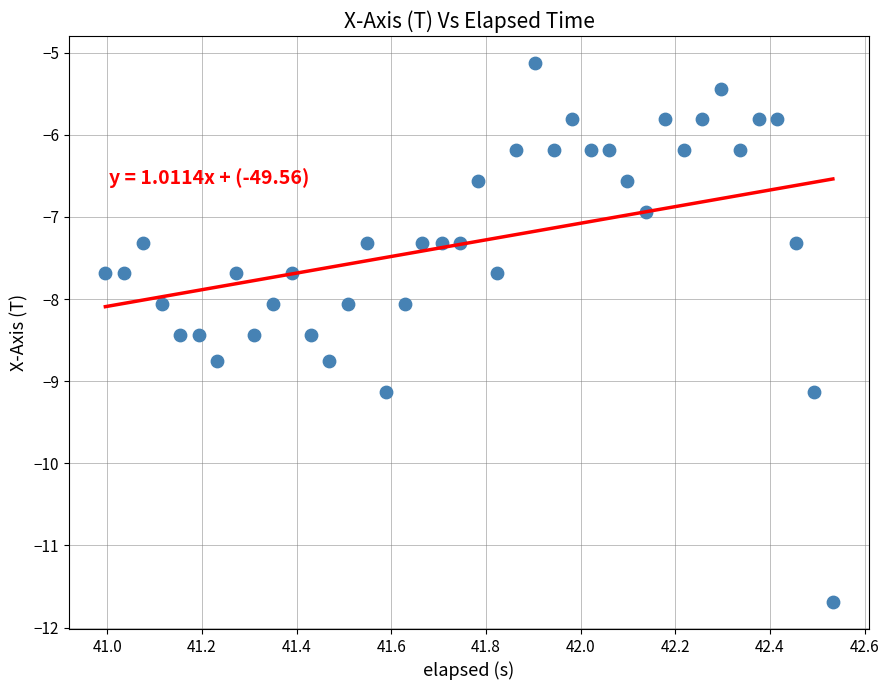

What is the range of Y values (max minus min)?

6.6